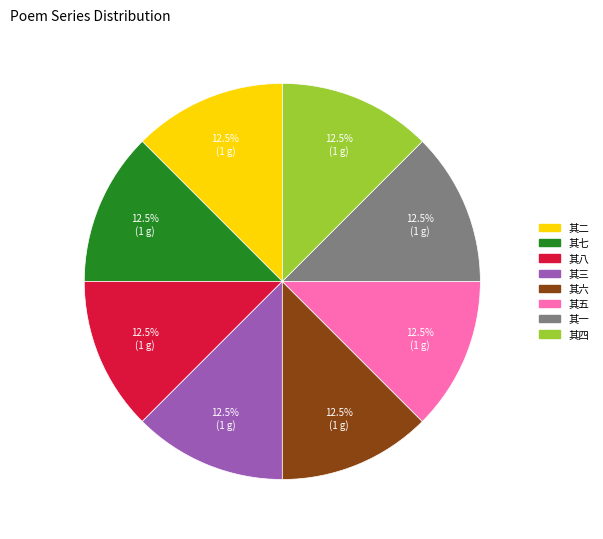

Is there any slice that represents more than half of the pie?

No